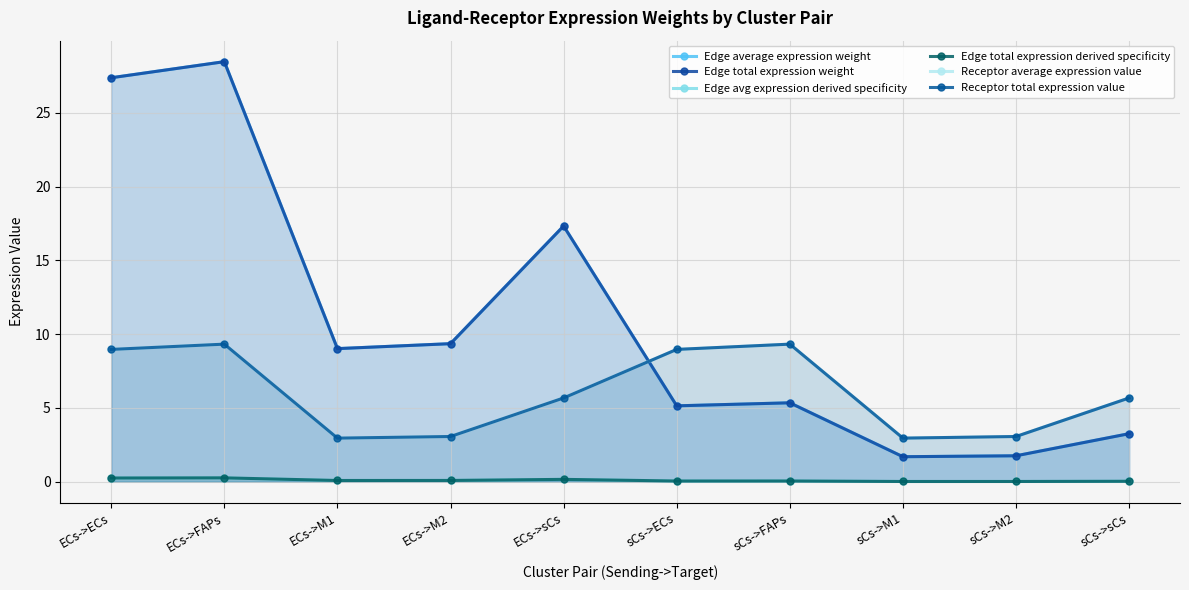

What is the label of the 5th point from the right?

sCs->ECs